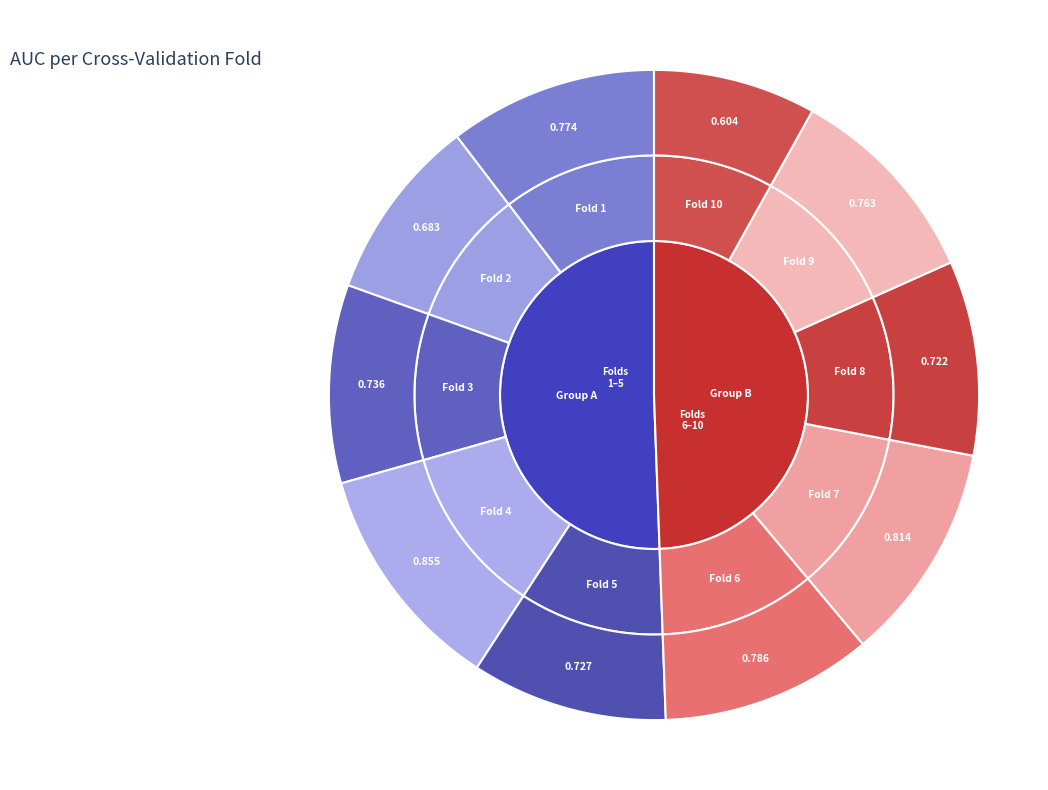

Which slice is the smallest?

Fold 10